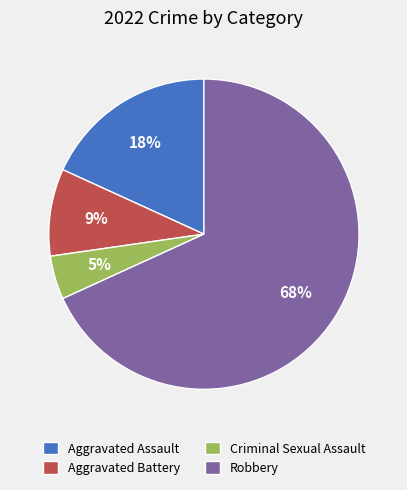

To the nearest percent, what percentage of the pie is Aggravated Assault?

18%